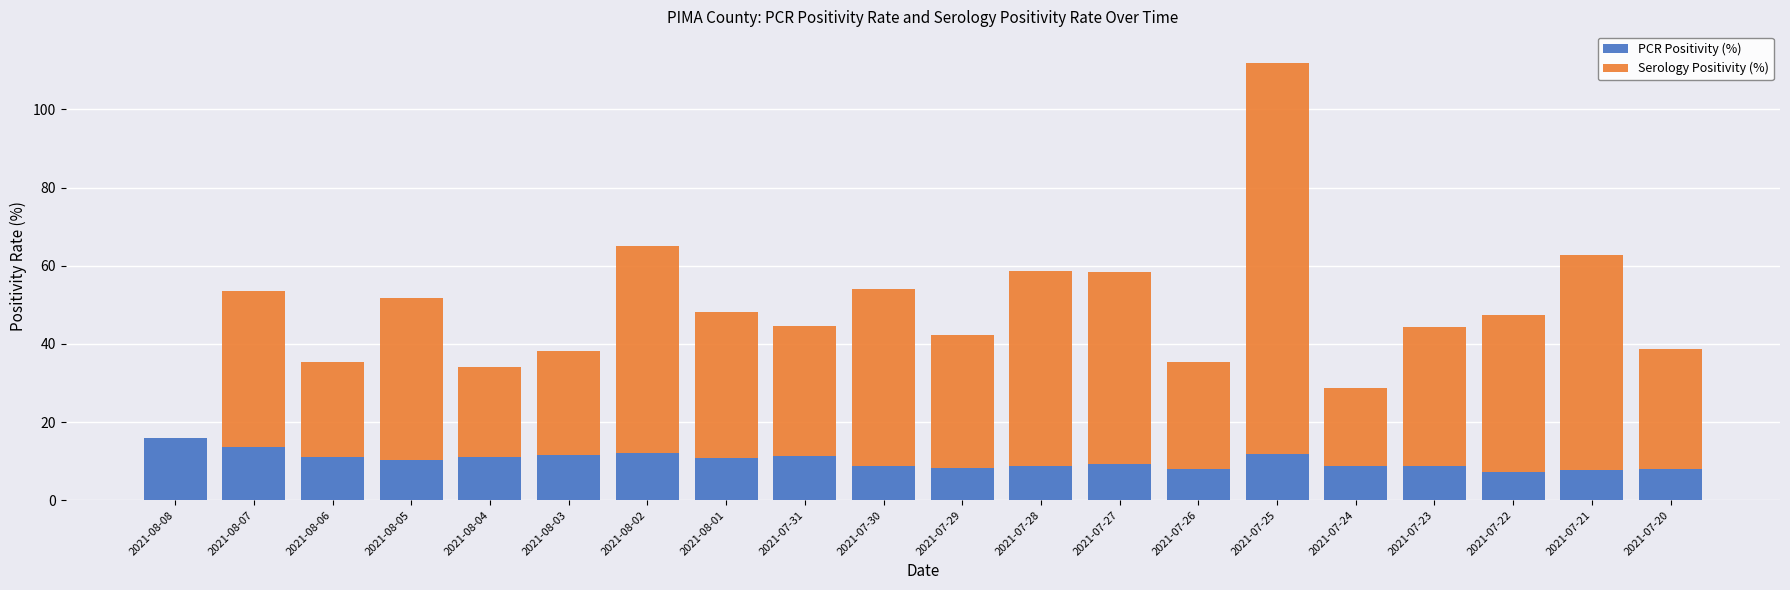

Read the PCR Positivity (%) value at 2021-07-30.

8.8